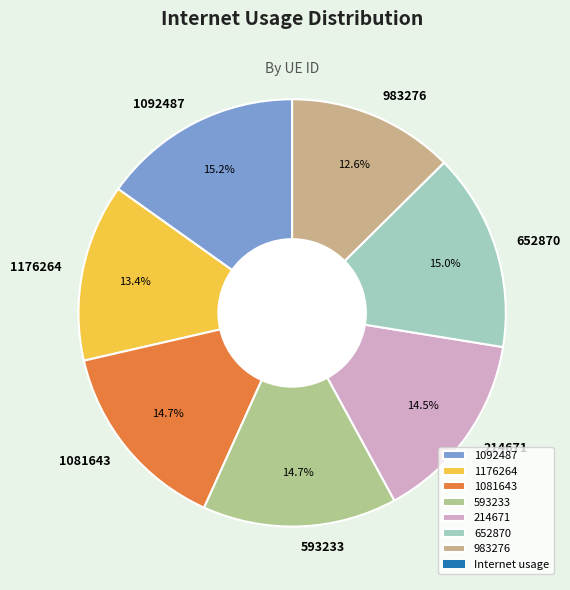

Does any single category account for the majority?

No